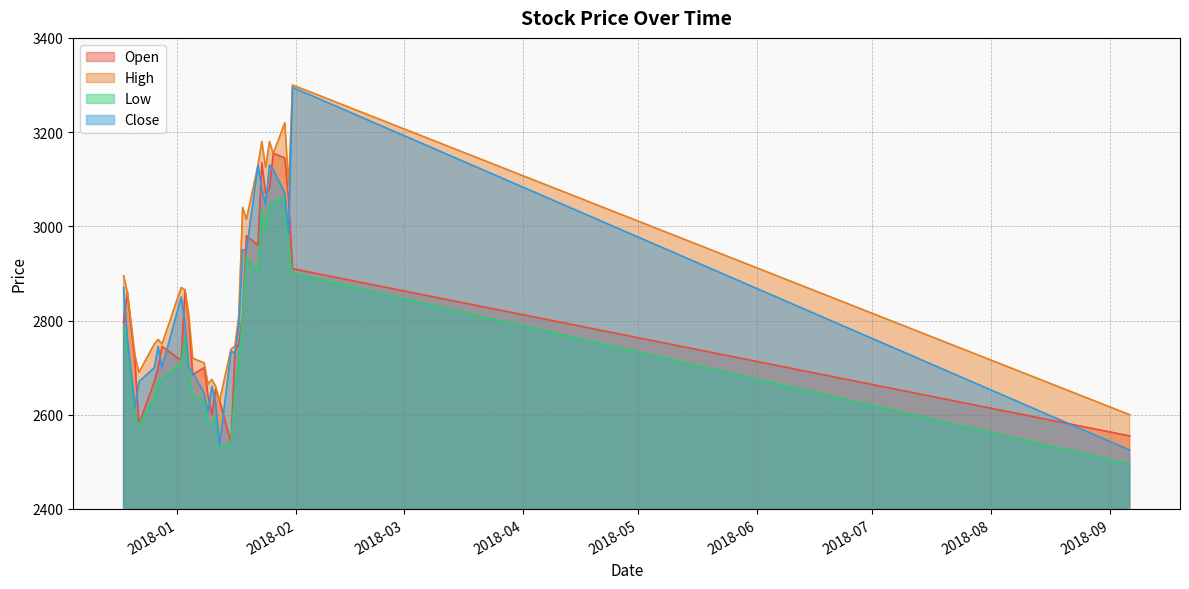

What are all the series names shown in the legend?

Open, High, Low, Close